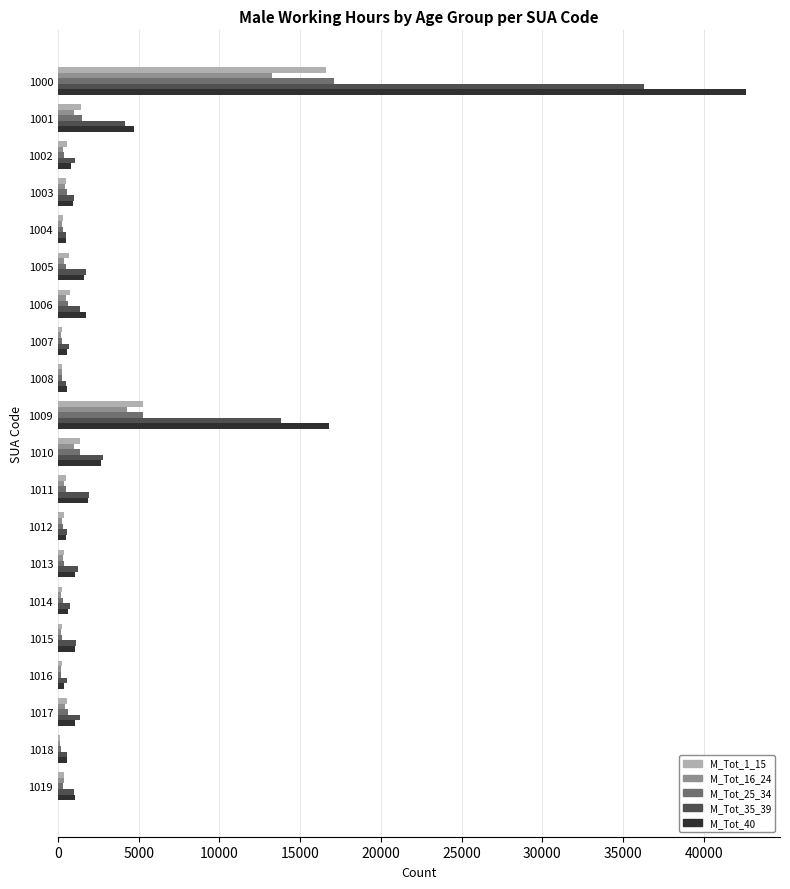

What are all the series names shown in the legend?

M_Tot_1_15, M_Tot_16_24, M_Tot_25_34, M_Tot_35_39, M_Tot_40